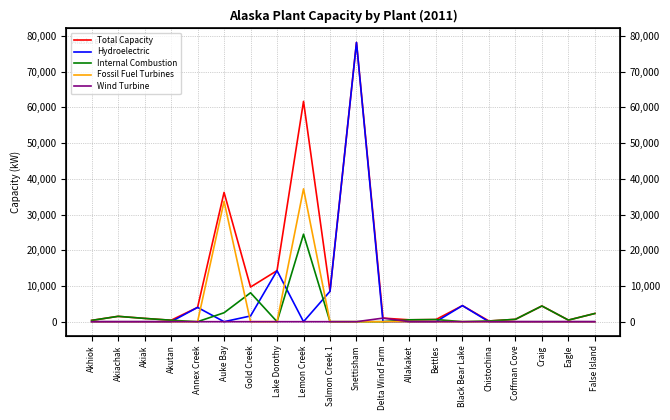

What are all the series names shown in the legend?

Total Capacity, Hydroelectric, Internal Combustion, Fossil Fuel Turbines, Wind Turbine